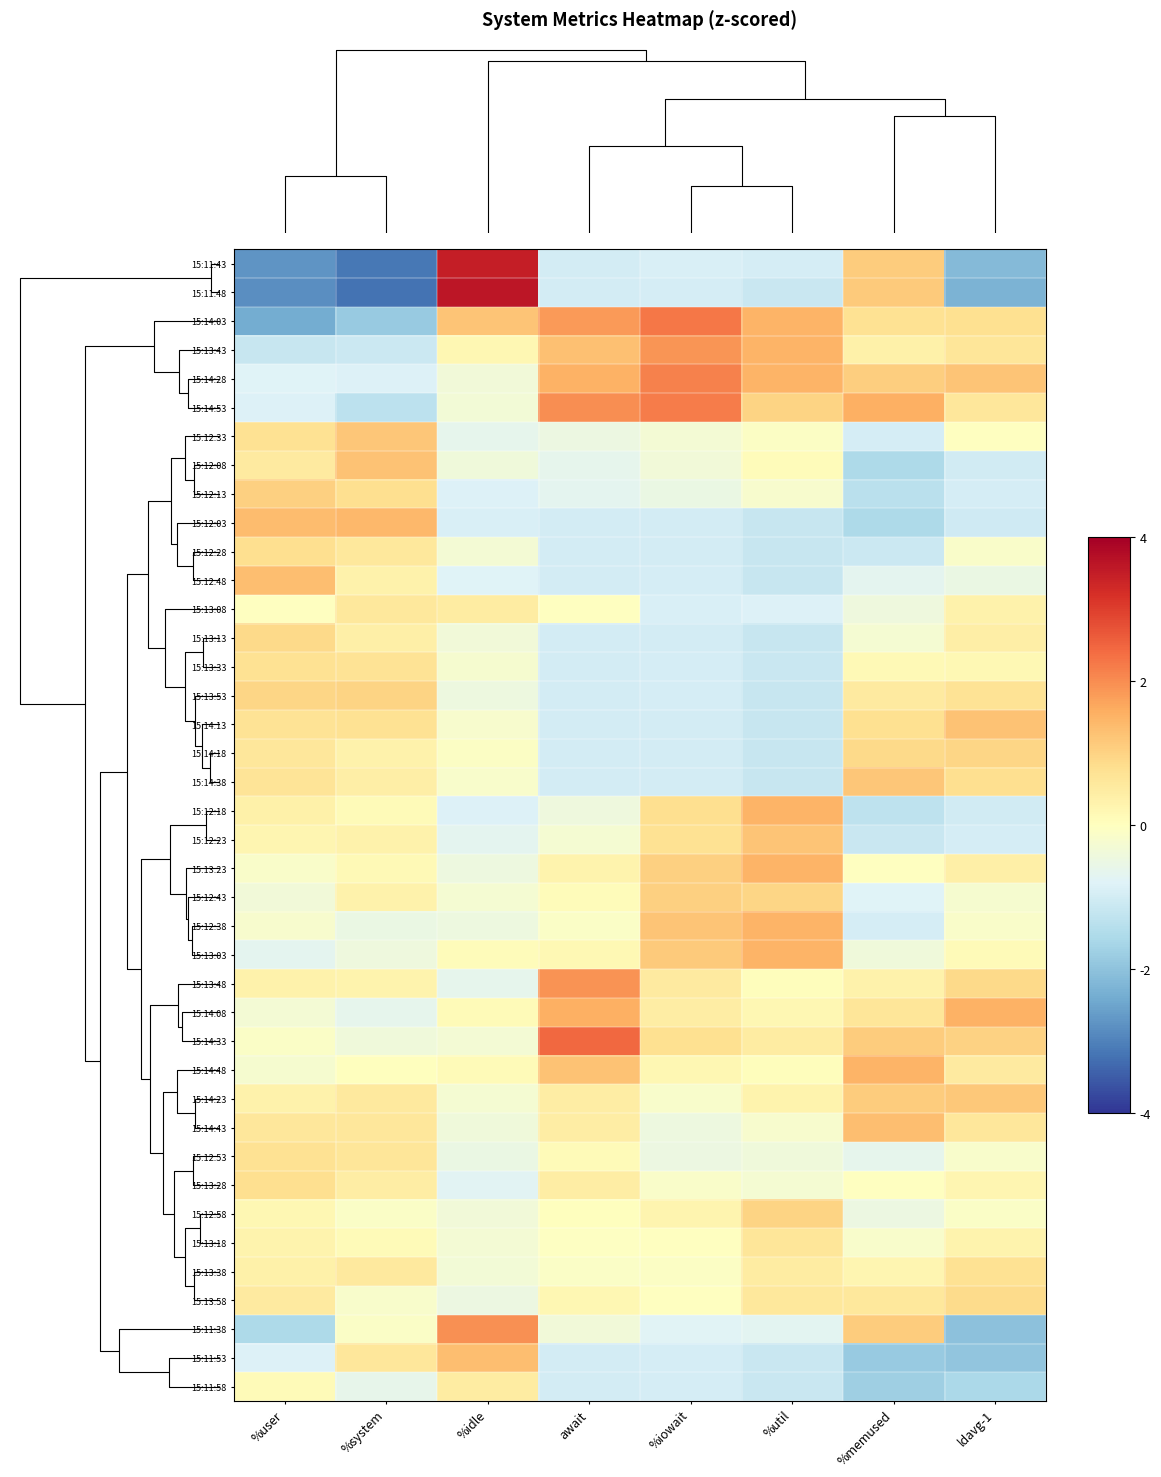

Reading left to right, list all the values displayed in this chart.

15:11:43: %user=-2.7	%system=-3.1	%idle=3.5	await=-1.0	%iowait=-0.9	%util=-0.9	%memused=1.1	ldavg-1=-2.1
15:11:48: %user=-2.8	%system=-3.2	%idle=3.6	await=-1.0	%iowait=-1.0	%util=-1.1	%memused=1.1	ldavg-1=-2.3
15:14:03: %user=-2.4	%system=-1.9	%idle=1.2	await=1.8	%iowait=2.3	%util=1.5	%memused=0.7	ldavg-1=0.8
15:13:43: %user=-1.2	%system=-1.1	%idle=0.2	await=1.3	%iowait=1.9	%util=1.5	%memused=0.4	ldavg-1=0.6
15:14:28: %user=-0.8	%system=-0.8	%idle=-0.3	await=1.5	%iowait=2.1	%util=1.5	%memused=1.1	ldavg-1=1.2
15:14:53: %user=-0.8	%system=-1.3	%idle=-0.3	await=2.0	%iowait=2.2	%util=1.0	%memused=1.5	ldavg-1=0.6
15:12:33: %user=0.7	%system=1.2	%idle=-0.6	await=-0.5	%iowait=-0.3	%util=-0.1	%memused=-1.0	ldavg-1=-0.0
15:12:08: %user=0.5	%system=1.3	%idle=-0.4	await=-0.7	%iowait=-0.3	%util=0.1	%memused=-1.5	ldavg-1=-1.0
15:12:13: %user=1.1	%system=0.8	%idle=-0.8	await=-0.7	%iowait=-0.5	%util=-0.2	%memused=-1.4	ldavg-1=-1.0
15:12:03: %user=1.3	%system=1.4	%idle=-0.9	await=-1.0	%iowait=-1.0	%util=-1.2	%memused=-1.5	ldavg-1=-1.1
15:12:28: %user=0.8	%system=0.6	%idle=-0.3	await=-1.0	%iowait=-1.0	%util=-1.2	%memused=-1.1	ldavg-1=-0.2
15:12:48: %user=1.3	%system=0.3	%idle=-0.8	await=-1.0	%iowait=-1.0	%util=-1.2	%memused=-0.7	ldavg-1=-0.5
15:13:08: %user=-0.0	%system=0.6	%idle=0.5	await=-0.0	%iowait=-0.9	%util=-0.8	%memused=-0.4	ldavg-1=0.3
15:13:13: %user=0.9	%system=0.4	%idle=-0.4	await=-1.0	%iowait=-1.0	%util=-1.2	%memused=-0.3	ldavg-1=0.4
15:13:33: %user=0.7	%system=0.7	%idle=-0.2	await=-1.0	%iowait=-1.0	%util=-1.2	%memused=0.1	ldavg-1=0.2
15:13:53: %user=0.9	%system=1.0	%idle=-0.5	await=-1.0	%iowait=-1.0	%util=-1.2	%memused=0.5	ldavg-1=0.7
15:14:13: %user=0.7	%system=0.7	%idle=-0.2	await=-1.0	%iowait=-1.0	%util=-1.2	%memused=0.8	ldavg-1=1.3
15:14:18: %user=0.6	%system=0.3	%idle=-0.1	await=-1.0	%iowait=-1.0	%util=-1.2	%memused=0.9	ldavg-1=1.0
15:14:38: %user=0.7	%system=0.4	%idle=-0.2	await=-1.0	%iowait=-1.0	%util=-1.2	%memused=1.2	ldavg-1=0.8
15:12:18: %user=0.4	%system=0.1	%idle=-0.8	await=-0.4	%iowait=0.8	%util=1.5	%memused=-1.3	ldavg-1=-1.0
15:12:23: %user=0.2	%system=0.3	%idle=-0.7	await=-0.3	%iowait=0.7	%util=1.2	%memused=-1.1	ldavg-1=-1.0
15:13:23: %user=-0.1	%system=0.1	%idle=-0.5	await=0.3	%iowait=1.0	%util=1.5	%memused=-0.0	ldavg-1=0.4
15:12:43: %user=-0.4	%system=0.3	%idle=-0.3	await=0.1	%iowait=1.1	%util=1.0	%memused=-0.8	ldavg-1=-0.2
15:12:38: %user=-0.2	%system=-0.5	%idle=-0.4	await=-0.1	%iowait=1.2	%util=1.5	%memused=-1.0	ldavg-1=-0.1
15:13:03: %user=-0.7	%system=-0.4	%idle=0.1	await=0.2	%iowait=1.1	%util=1.5	%memused=-0.4	ldavg-1=0.1
15:13:48: %user=0.3	%system=0.3	%idle=-0.6	await=1.9	%iowait=0.5	%util=0.1	%memused=0.3	ldavg-1=0.9
15:14:08: %user=-0.3	%system=-0.6	%idle=0.1	await=1.5	%iowait=0.5	%util=0.2	%memused=0.6	ldavg-1=1.5
15:14:33: %user=-0.1	%system=-0.4	%idle=-0.3	await=2.4	%iowait=0.8	%util=0.5	%memused=1.1	ldavg-1=1.0
15:14:48: %user=-0.2	%system=0.0	%idle=0.1	await=1.3	%iowait=0.2	%util=0.0	%memused=1.5	ldavg-1=0.5
15:14:23: %user=0.3	%system=0.5	%idle=-0.3	await=0.4	%iowait=-0.2	%util=0.3	%memused=1.1	ldavg-1=1.2
15:14:43: %user=0.6	%system=0.6	%idle=-0.4	await=0.5	%iowait=-0.5	%util=-0.2	%memused=1.3	ldavg-1=0.6
15:12:53: %user=0.7	%system=0.6	%idle=-0.5	await=0.1	%iowait=-0.5	%util=-0.4	%memused=-0.6	ldavg-1=-0.2
15:13:28: %user=0.8	%system=0.4	%idle=-0.7	await=0.5	%iowait=-0.1	%util=-0.3	%memused=-0.0	ldavg-1=0.2
15:12:58: %user=0.2	%system=-0.1	%idle=-0.4	await=0.0	%iowait=0.3	%util=1.0	%memused=-0.5	ldavg-1=-0.1
15:13:18: %user=0.3	%system=0.1	%idle=-0.3	await=-0.1	%iowait=-0.0	%util=0.6	%memused=-0.2	ldavg-1=0.3
15:13:38: %user=0.3	%system=0.5	%idle=-0.3	await=-0.1	%iowait=-0.1	%util=0.5	%memused=0.2	ldavg-1=0.7
15:13:58: %user=0.5	%system=-0.2	%idle=-0.5	await=0.2	%iowait=-0.0	%util=0.6	%memused=0.6	ldavg-1=0.9
15:11:38: %user=-1.5	%system=-0.1	%idle=2.0	await=-0.4	%iowait=-0.8	%util=-0.7	%memused=1.1	ldavg-1=-2.0
15:11:53: %user=-0.8	%system=0.6	%idle=1.3	await=-1.0	%iowait=-1.0	%util=-1.1	%memused=-1.9	ldavg-1=-2.0
15:11:58: %user=0.1	%system=-0.6	%idle=0.5	await=-1.0	%iowait=-1.0	%util=-1.2	%memused=-1.8	ldavg-1=-1.6